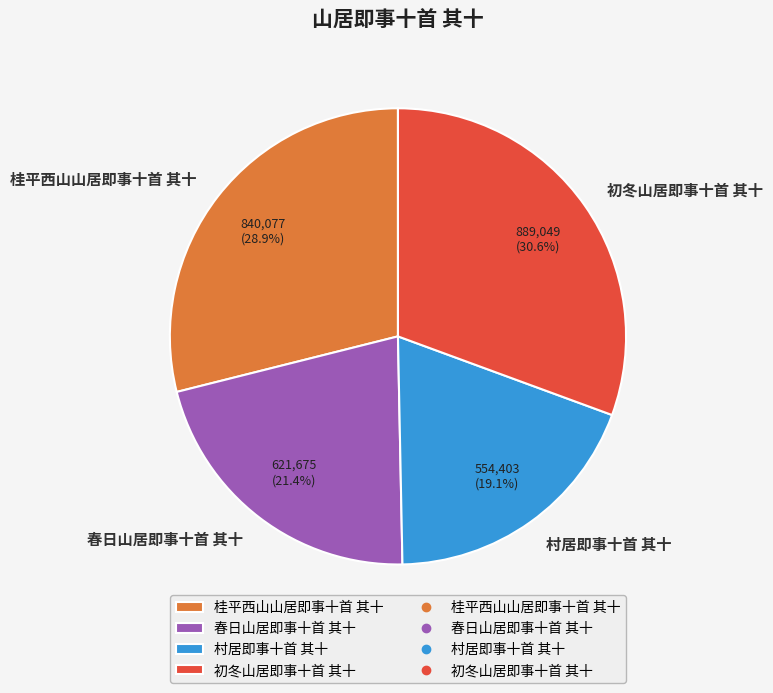

Between 春日山居即事十首 其十 and 村居即事十首 其十, which is larger?

春日山居即事十首 其十